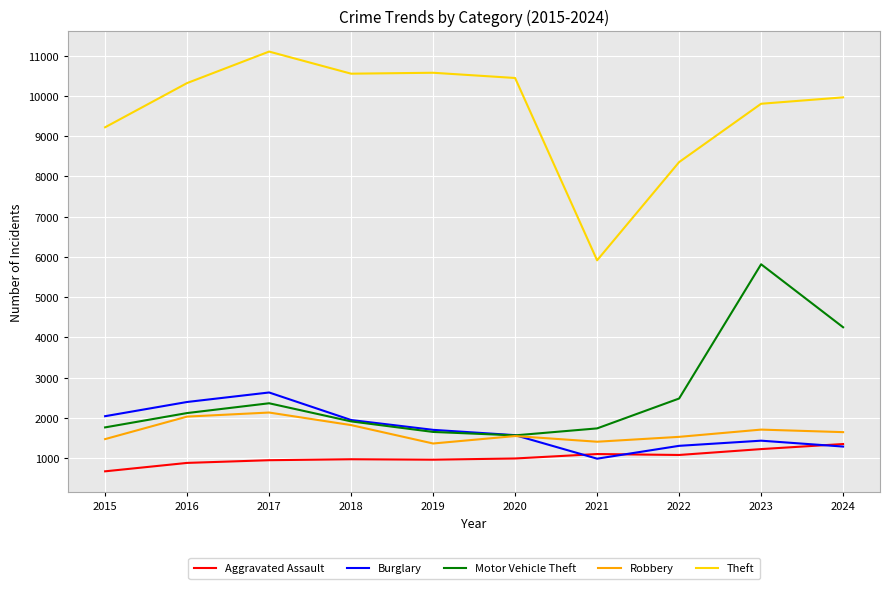

The Aggravated Assault series shows 228 at 2016. True or false?

False